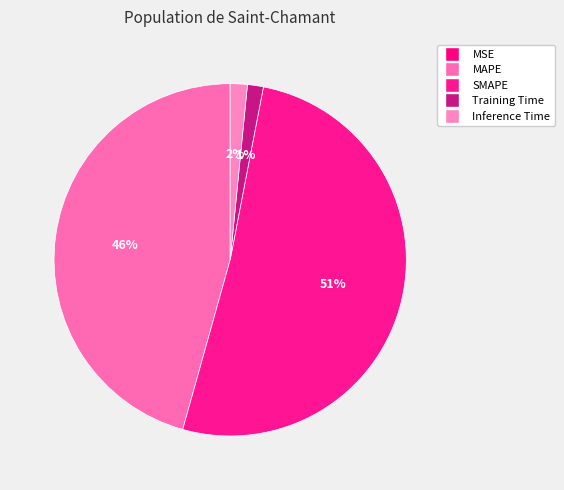

Count the number of slices in the pie.

5